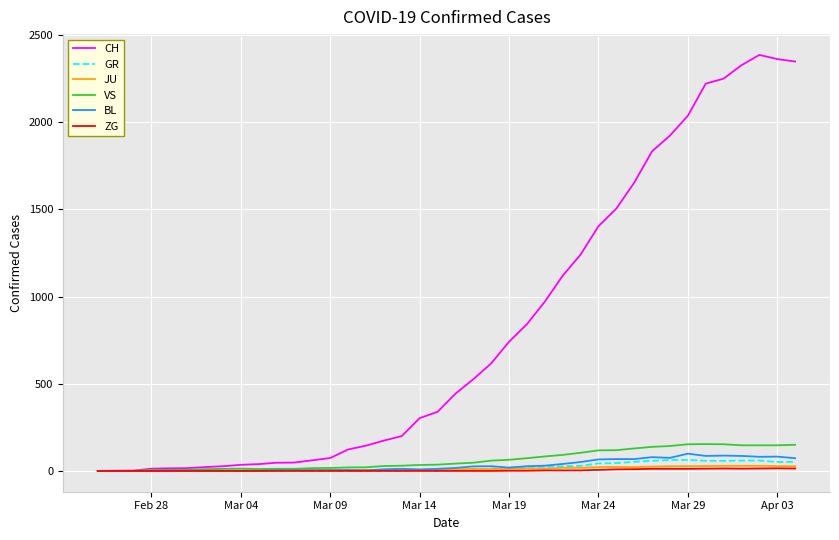

Which series has the widest spread of values?

CH